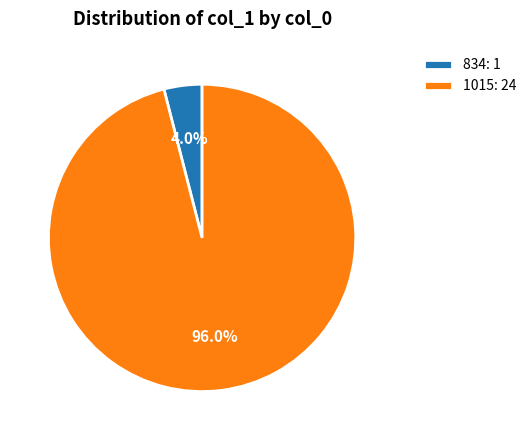

Count the number of slices in the pie.

2